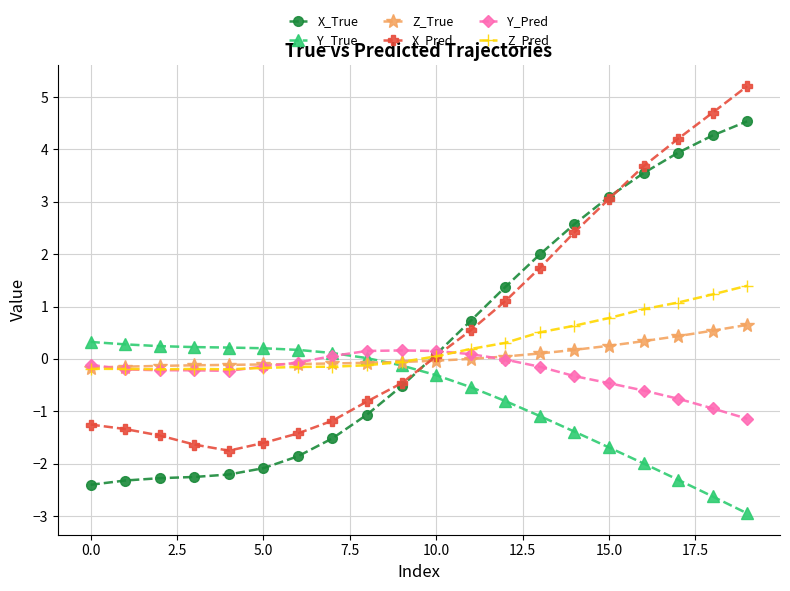

What is the value of the Y_Pred point at the 16th from the left?

-0.5